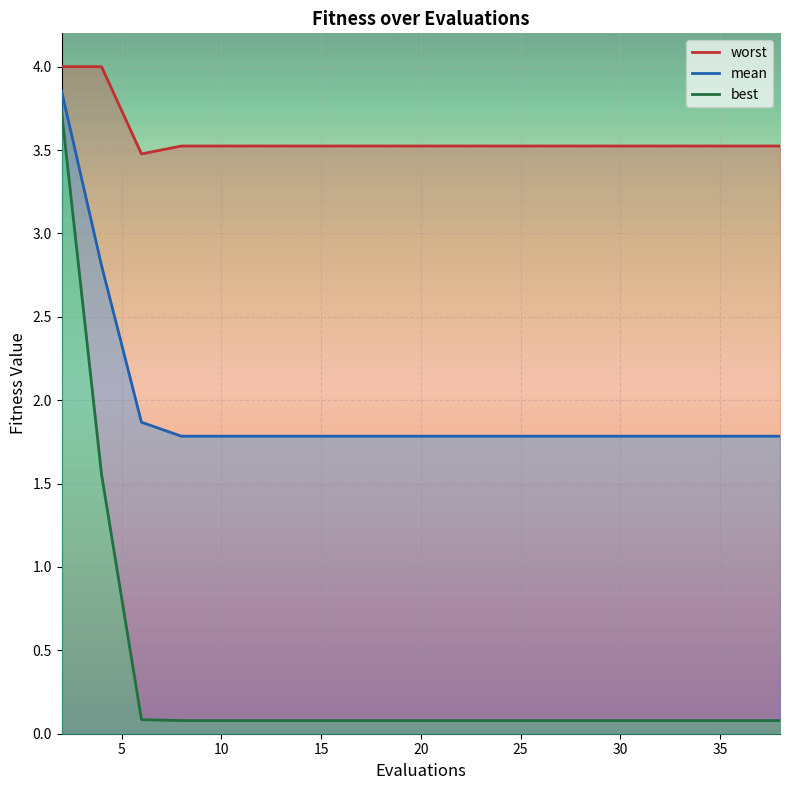

What is the sum of the worst values at 33 and 14?

7.0